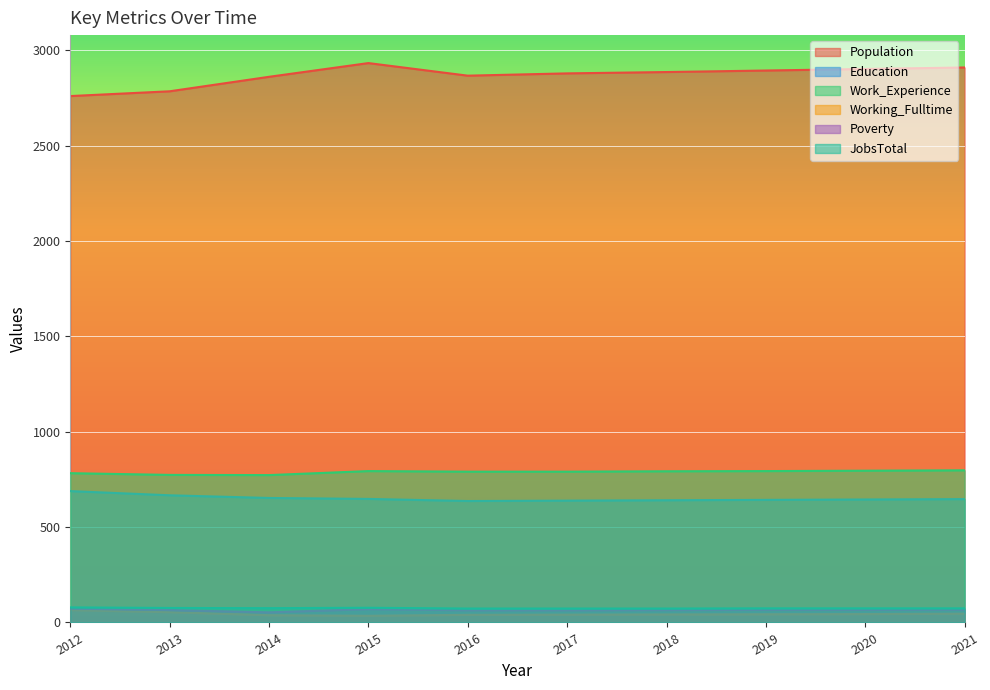

What is the spread (max minus min) of values at 2019?

2852